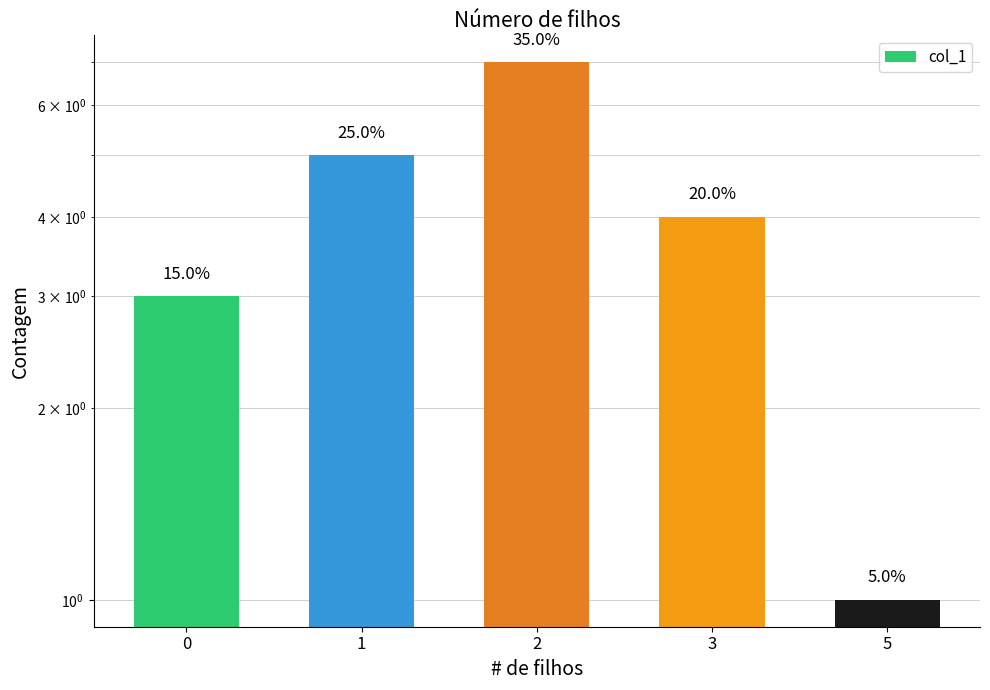

List the labels in order of value, largest first.

2, 1, 3, 0, 5